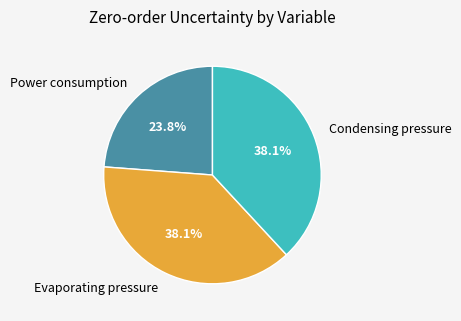

Is there a majority slice in this chart?

No